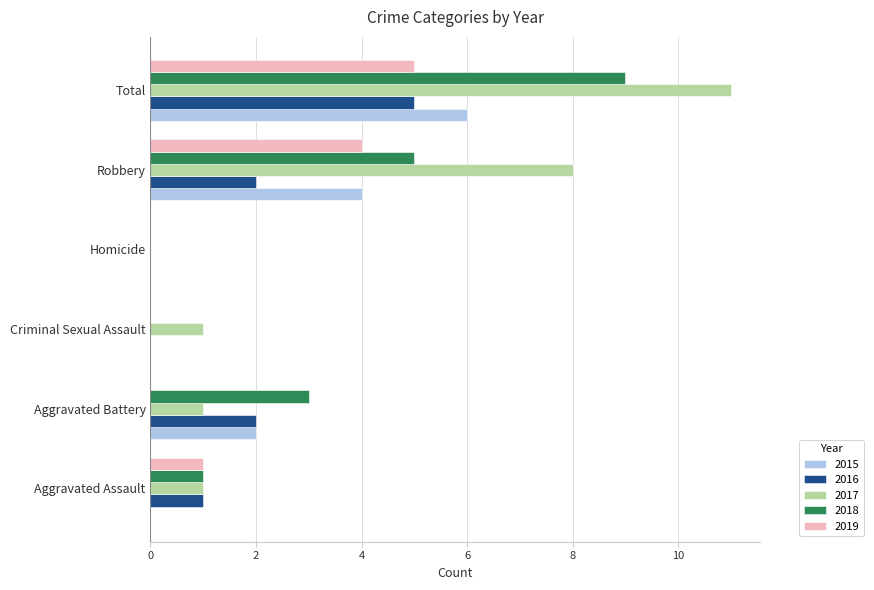

What is the greatest value displayed?

11